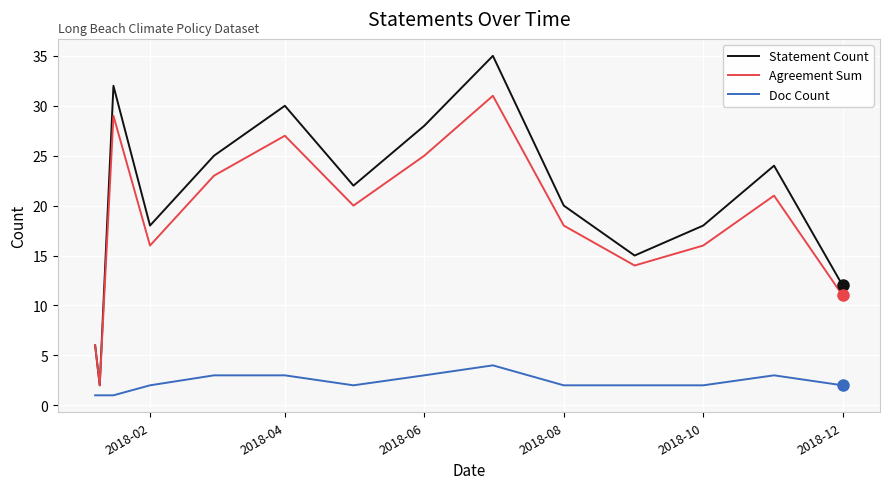

True or false: Doc Count and Statement Count cross at least once.

False